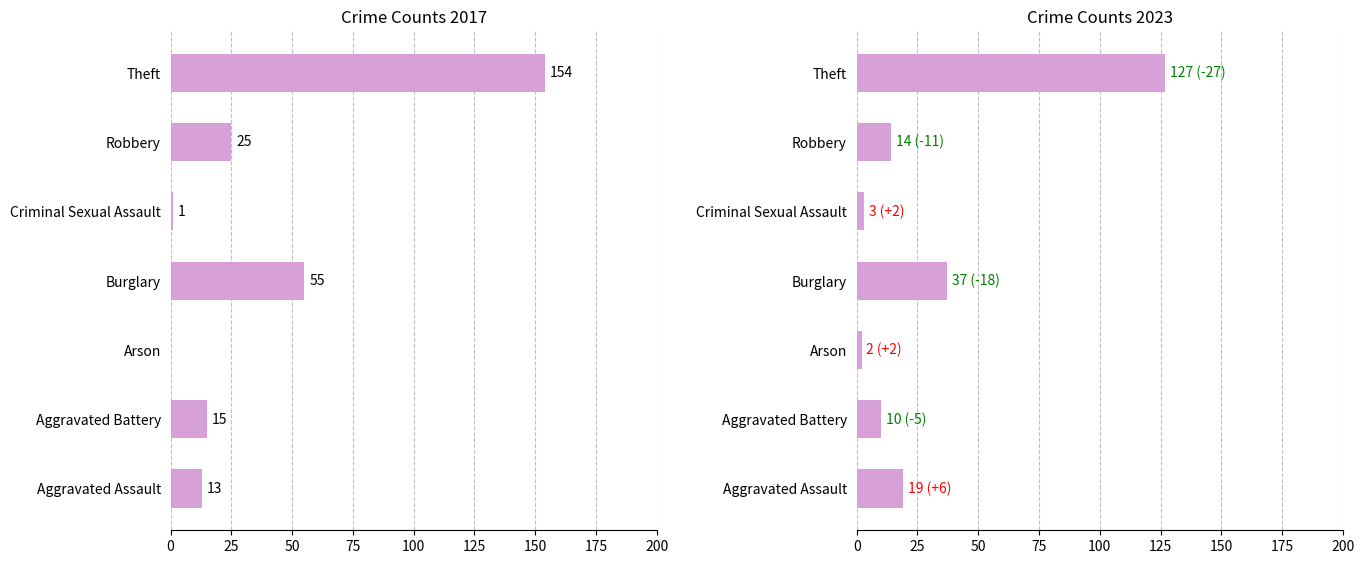

Which label corresponds to the smallest value in the chart?

Arson